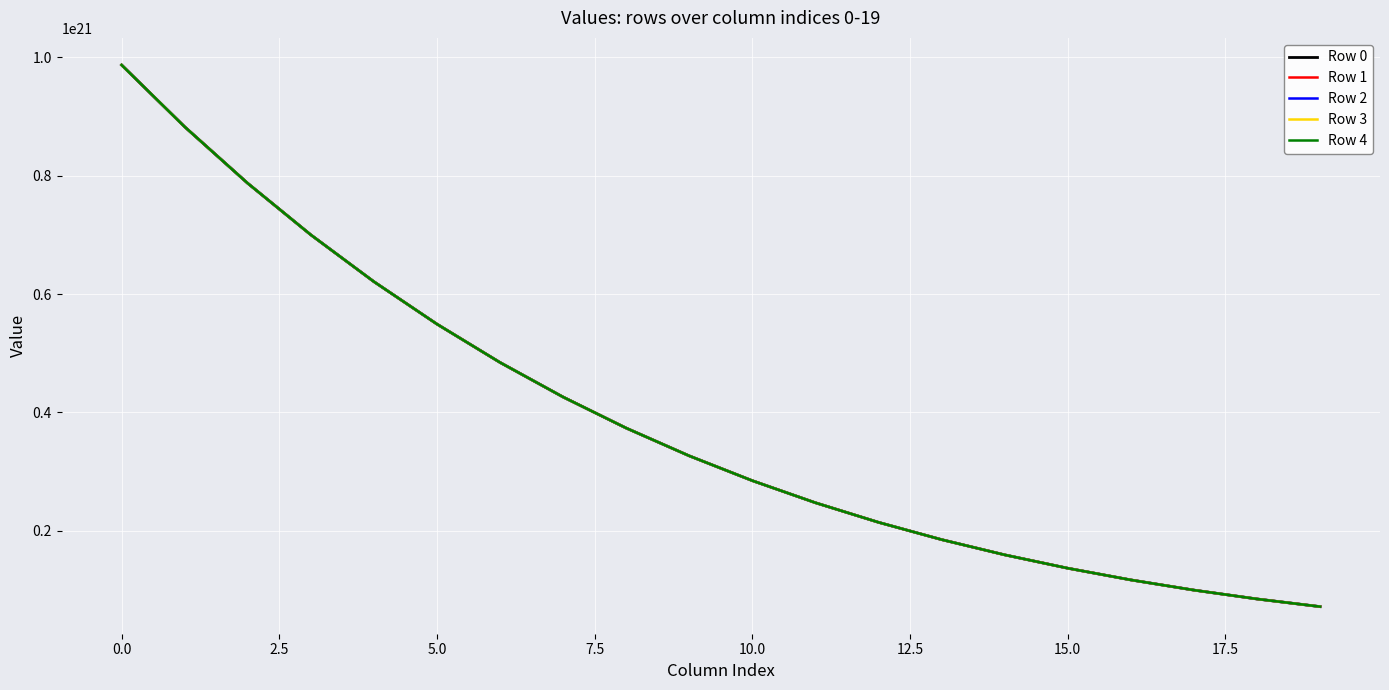

Rank the series by their average value, from highest to lowest.

Row 4, Row 3, Row 2, Row 1, Row 0